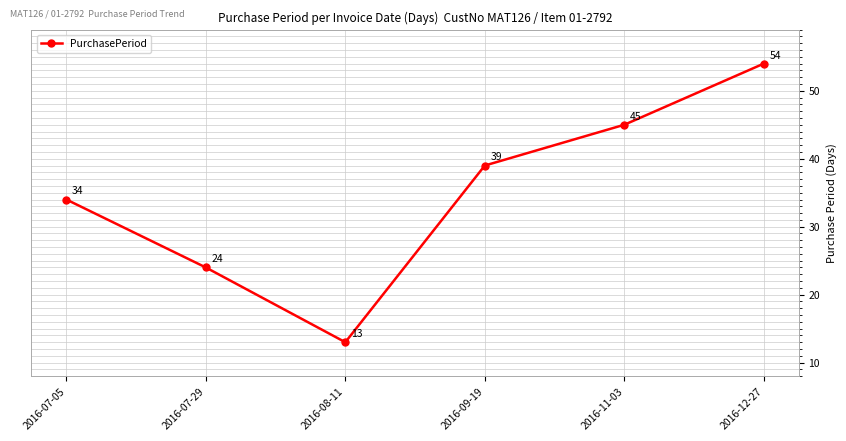

Rank the categories by value from lowest to highest.

2016-08-11, 2016-07-29, 2016-07-05, 2016-09-19, 2016-11-03, 2016-12-27